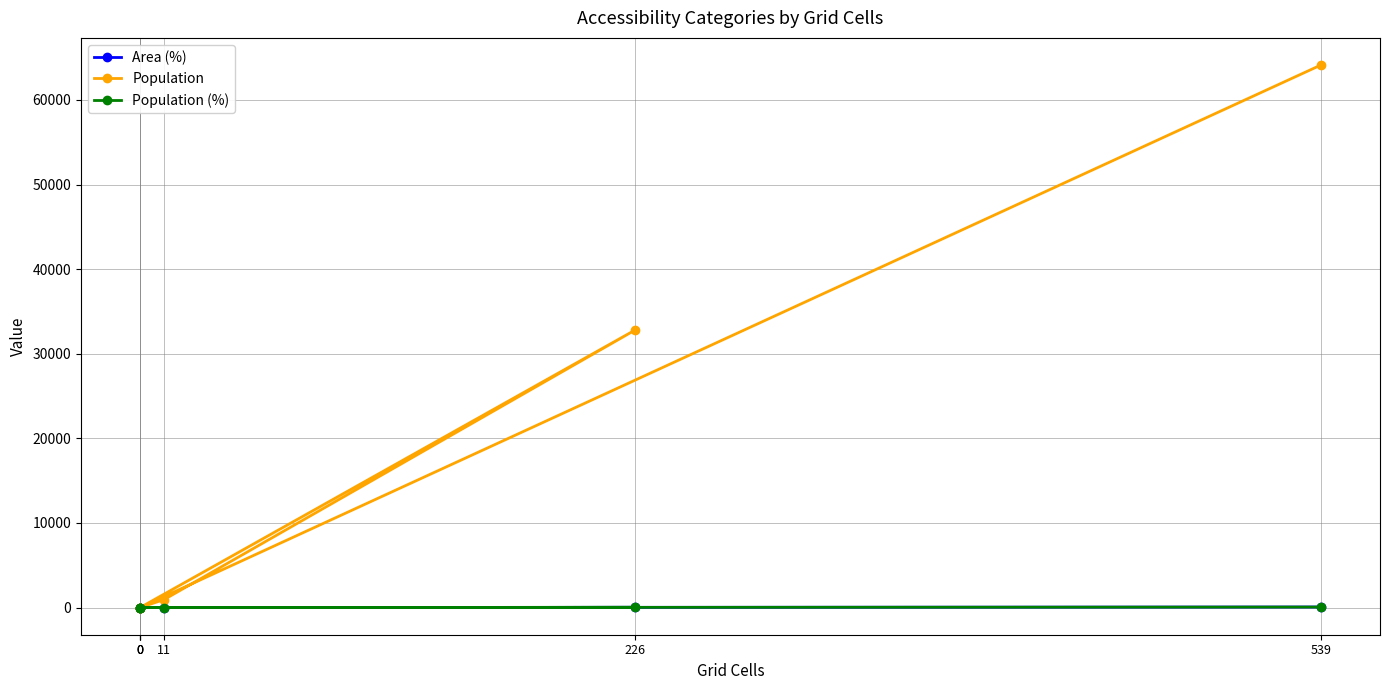

What is the spread (max minus min) of values at 539?

64062.5